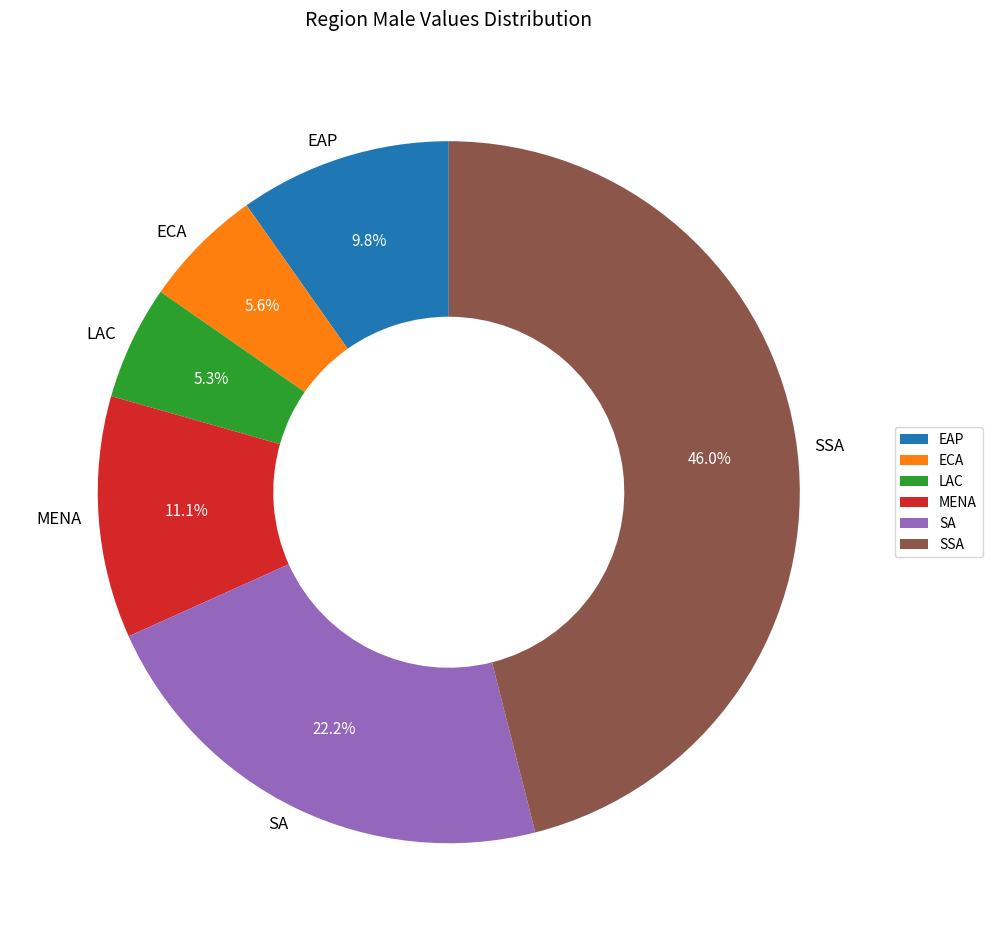

True or false: SA accounts for 35% of the total.

False